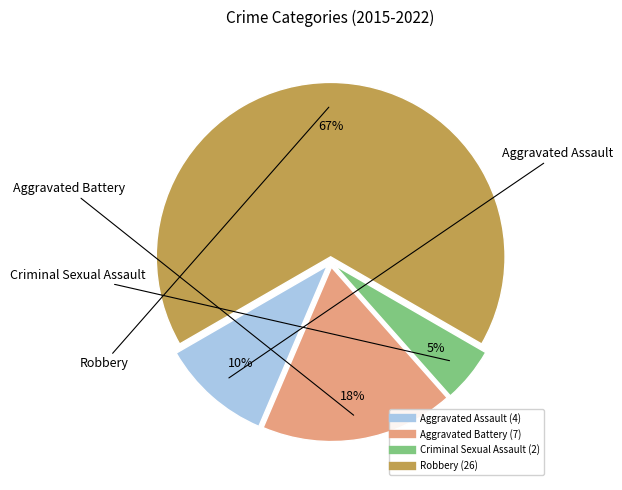

Do Aggravated Battery and Aggravated Assault together represent more than half of the pie?

No